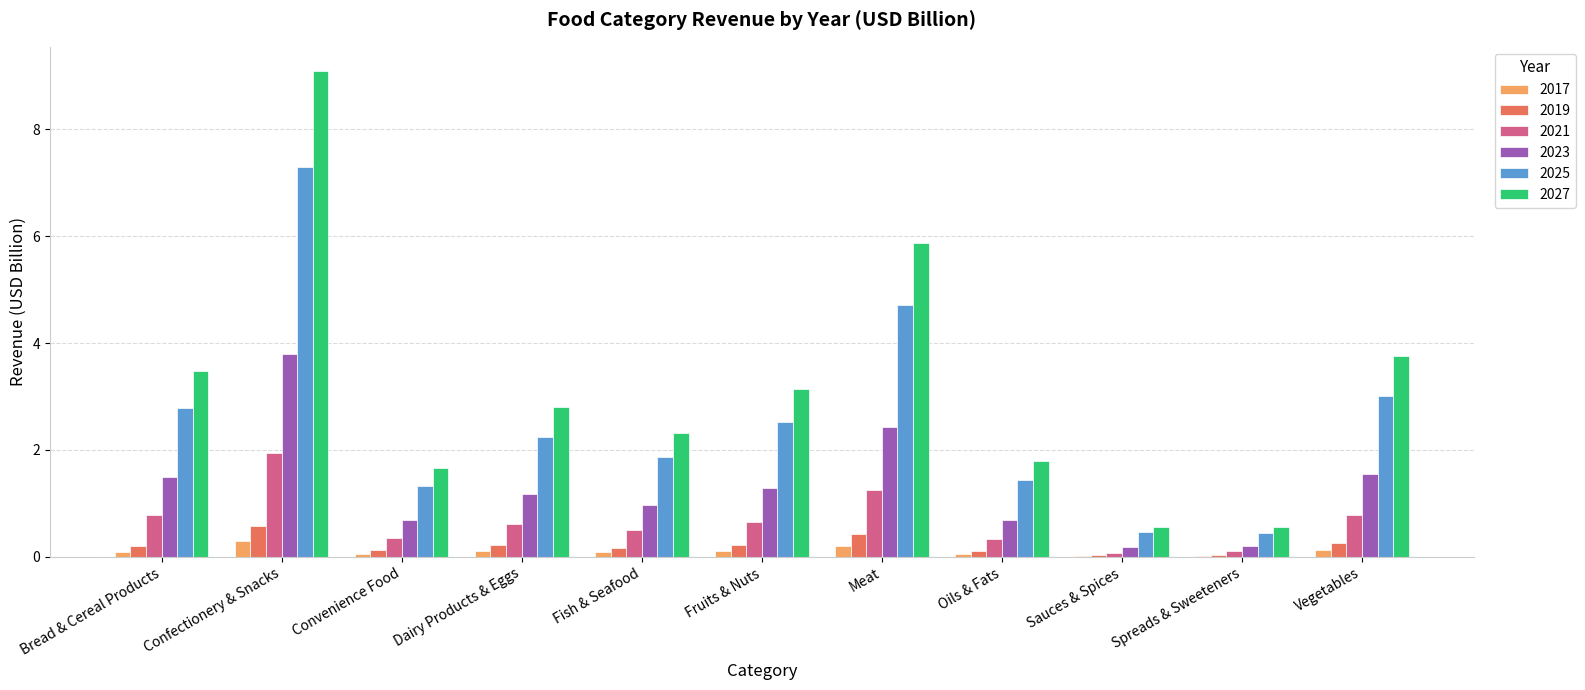

What is the greatest value displayed?

9.1